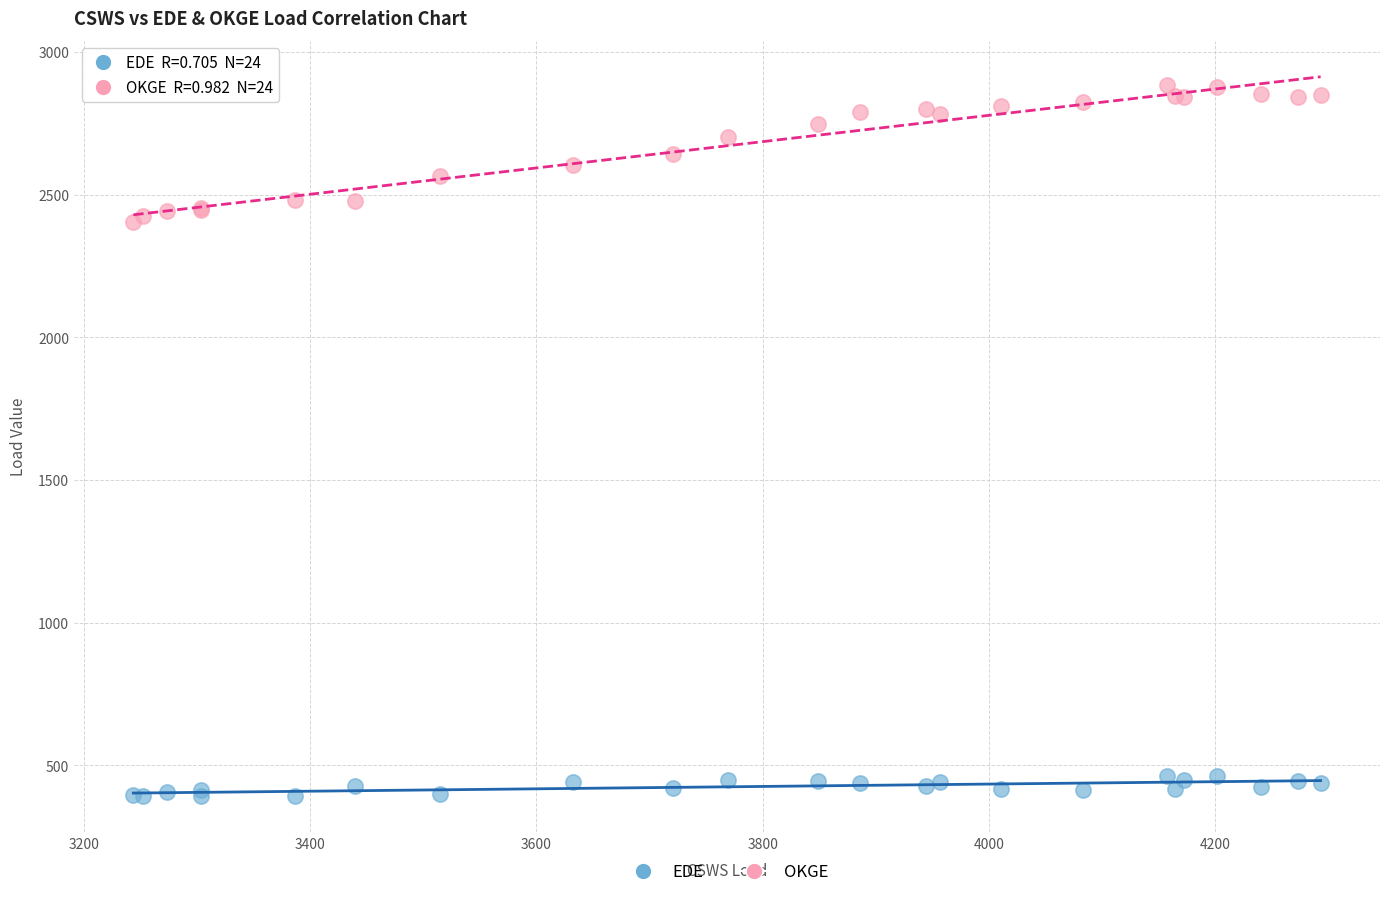

Which series has the widest spread of Y values?

OKGE